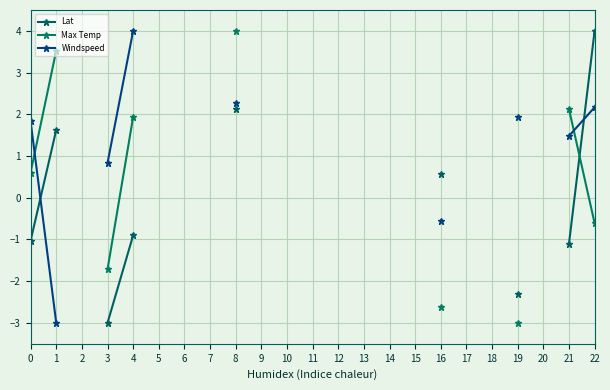

What are all the series names shown in the legend?

Lat, Max Temp, Windspeed